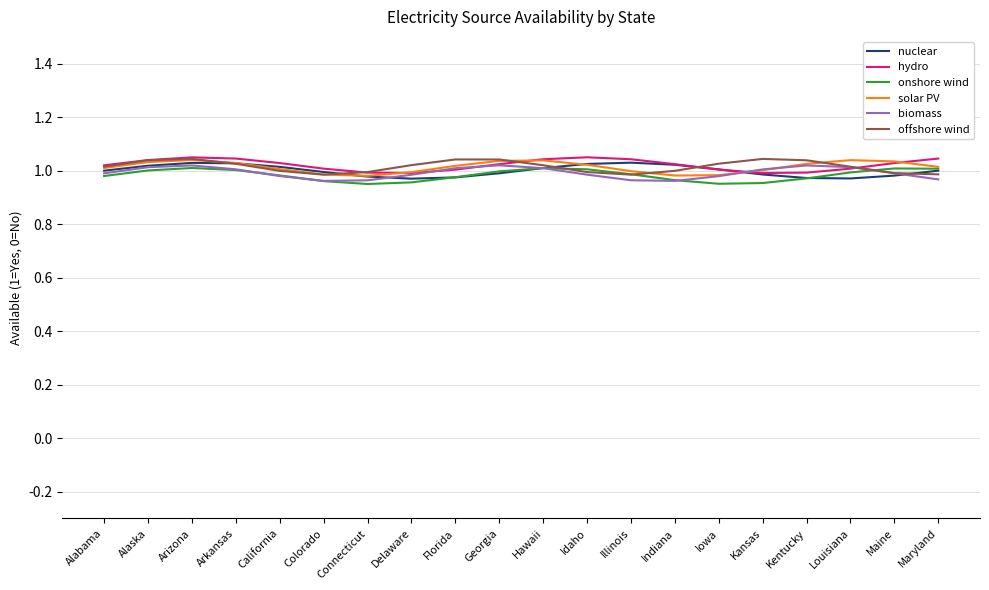

The value of onshore wind at Indiana is 0.5. True or false?

False